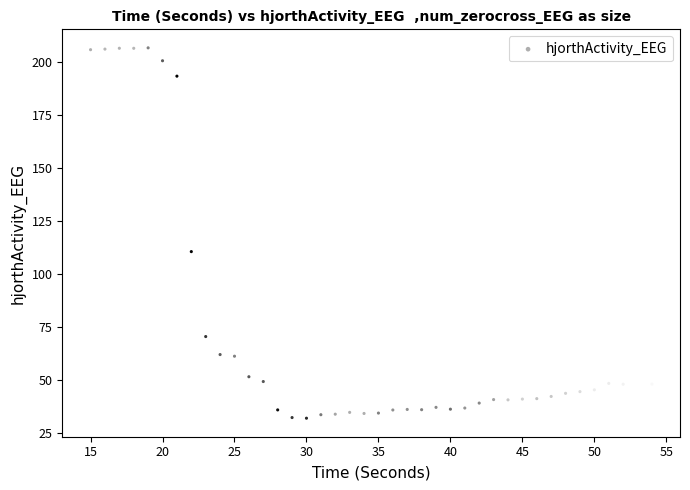

What Y value in the scatter plot is closest to 119?

110.5